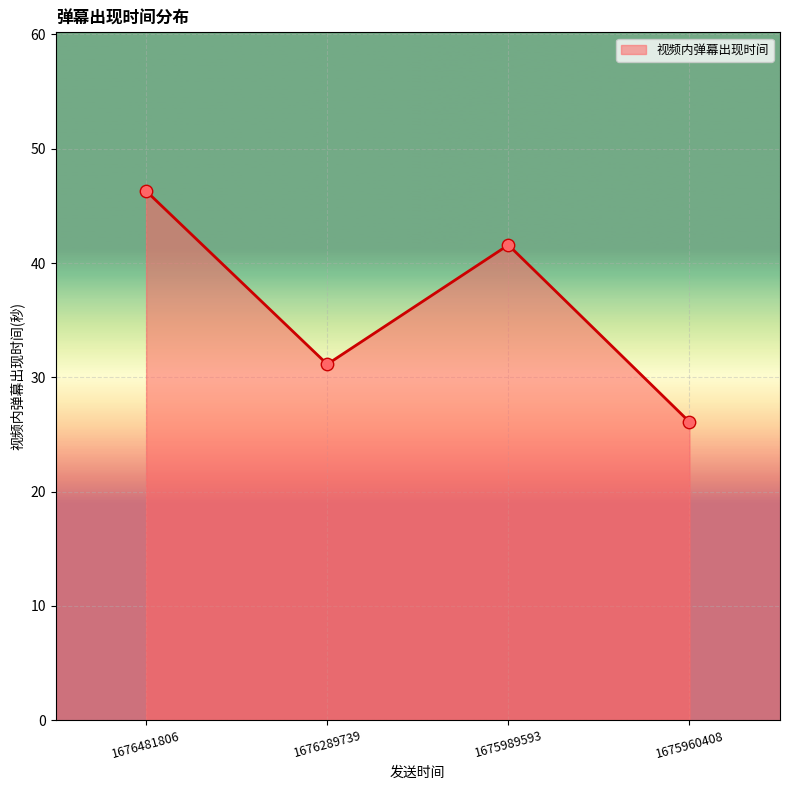

Which has a higher value, 1676289739 or 1675960408?

1676289739